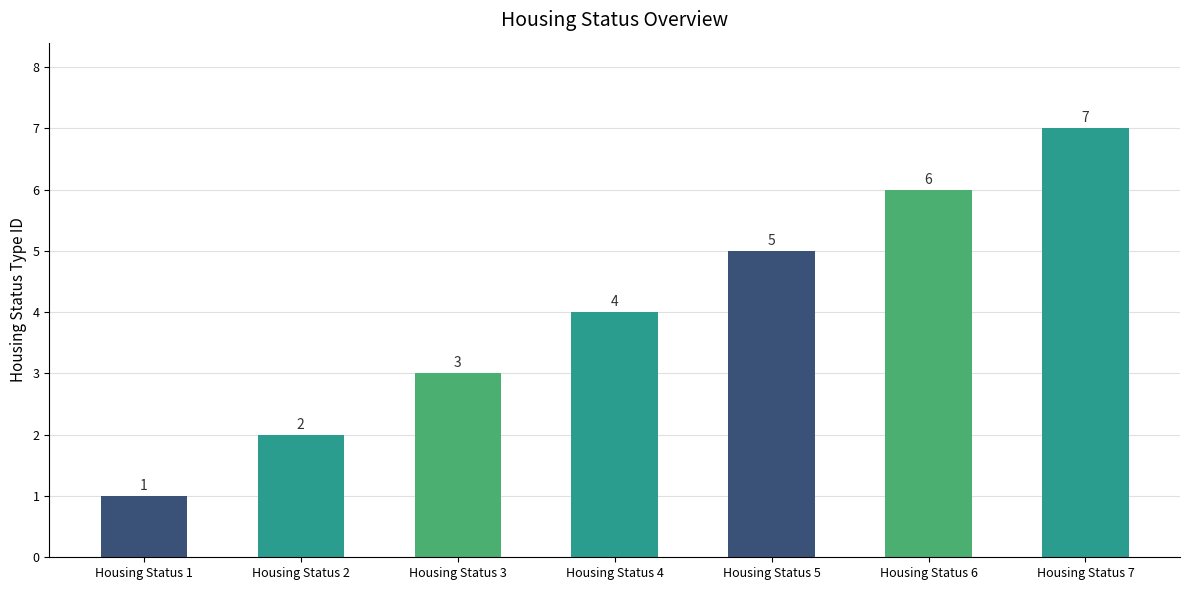

Which has a higher value, Housing Status 5 or Housing Status 7?

Housing Status 7